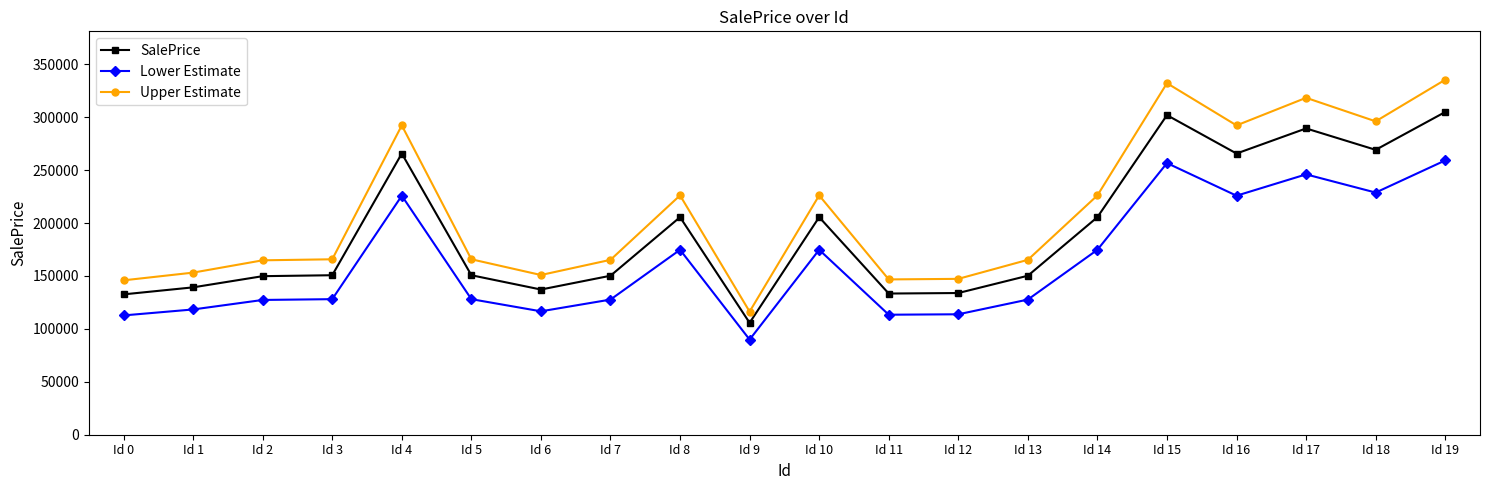

What is the difference between the maximum and minimum values in the Upper Estimate series?

219113.4